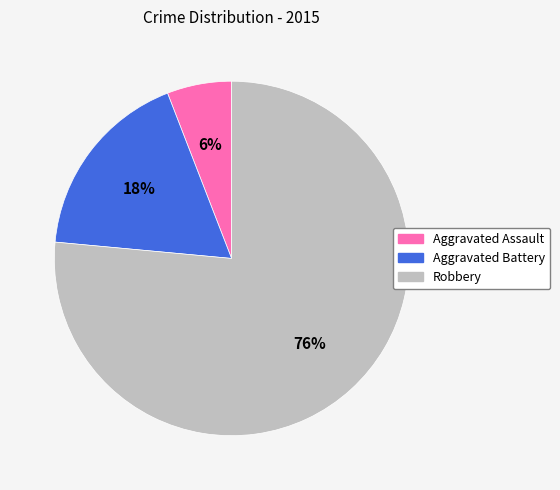

To the nearest percent, what is the average slice percentage?

33%